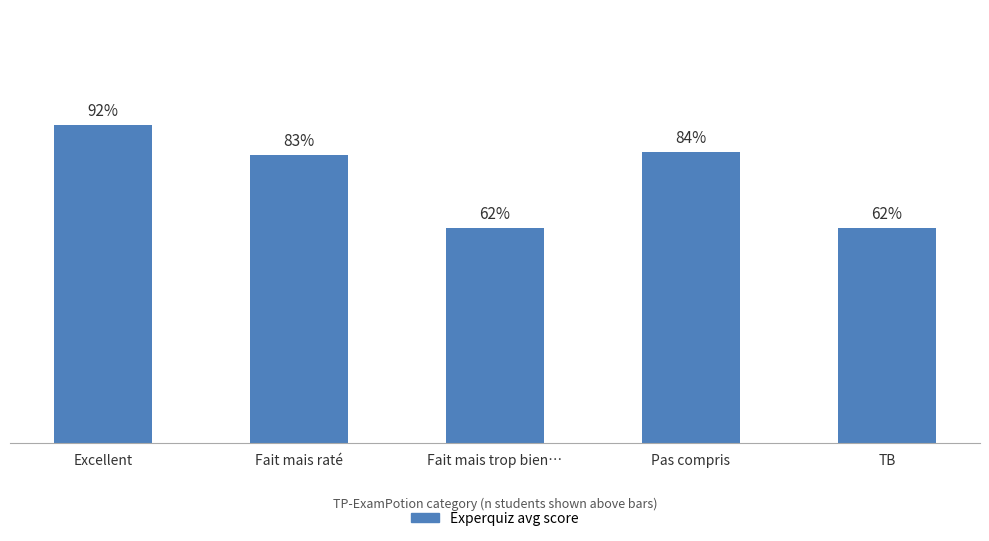

What is the difference between the second highest and second lowest values?

0.2